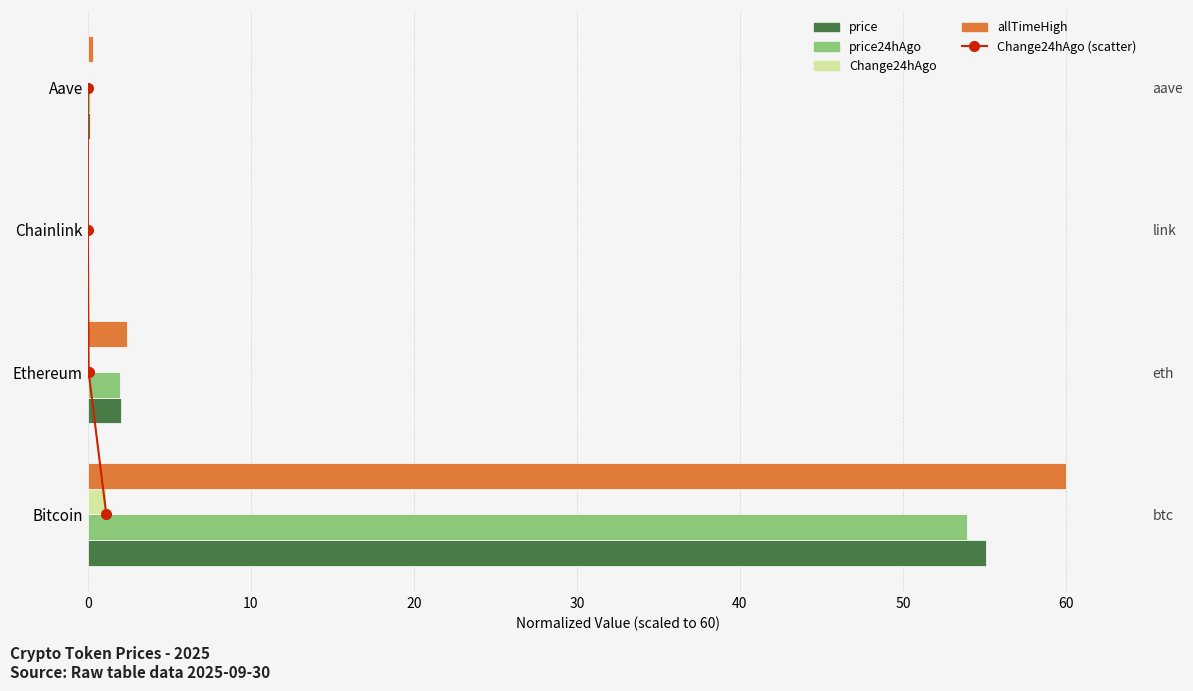

Between 0 and 30, which series saw the biggest shift?

allTimeHigh